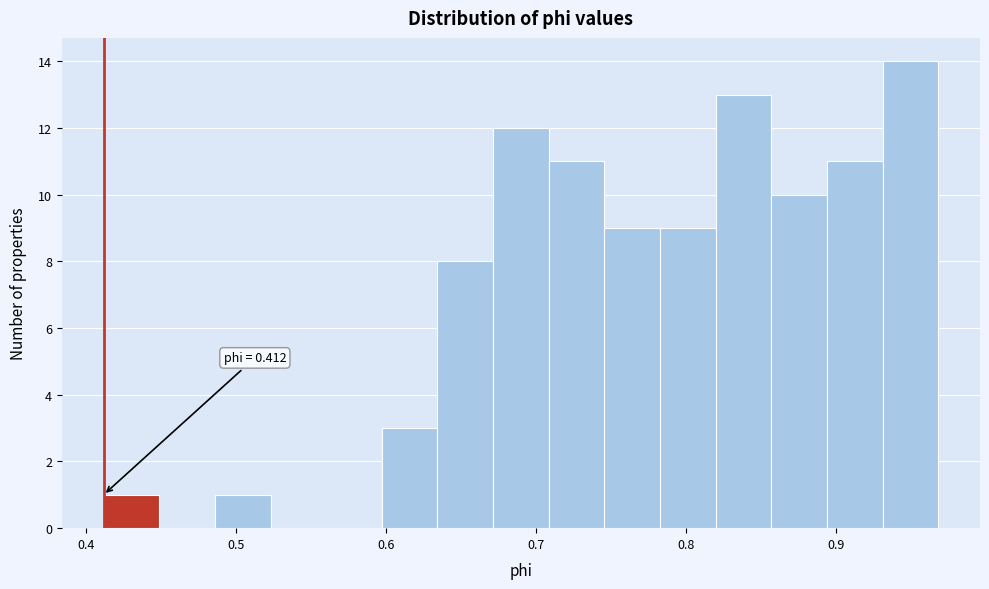

Read against the x-axis, roughly where is the centre of the tallest bar?

0.95